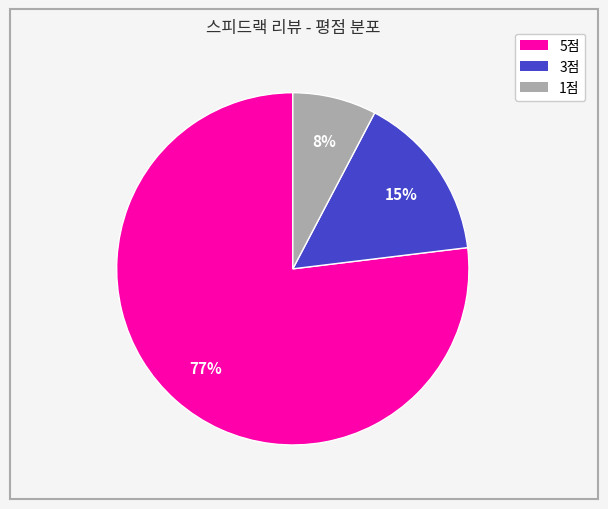

Is there any slice that represents more than half of the pie?

Yes